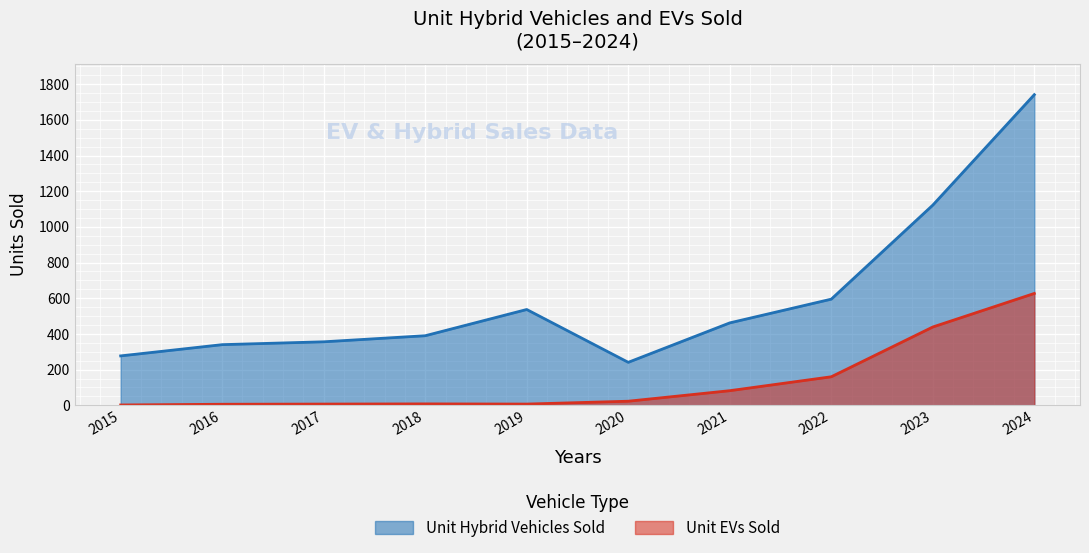

True or false: Unit Hybrid Vehicles Sold and Unit EVs Sold cross at least once.

False